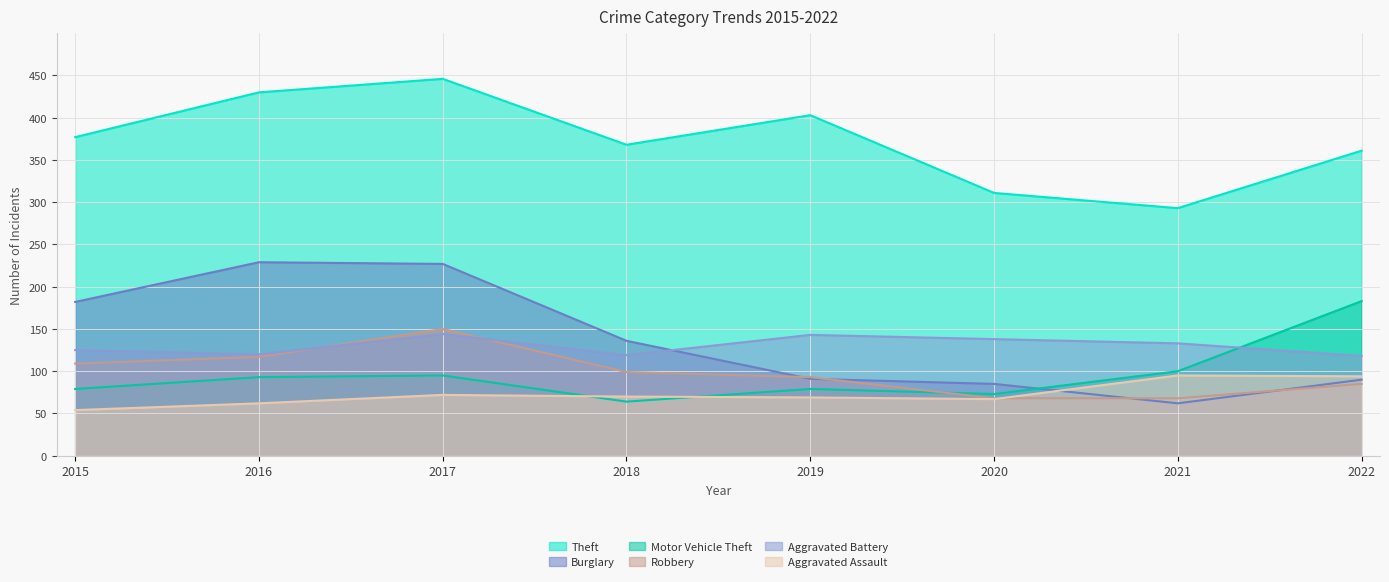

True or false: Robbery has a value of 254 at 2017.

False